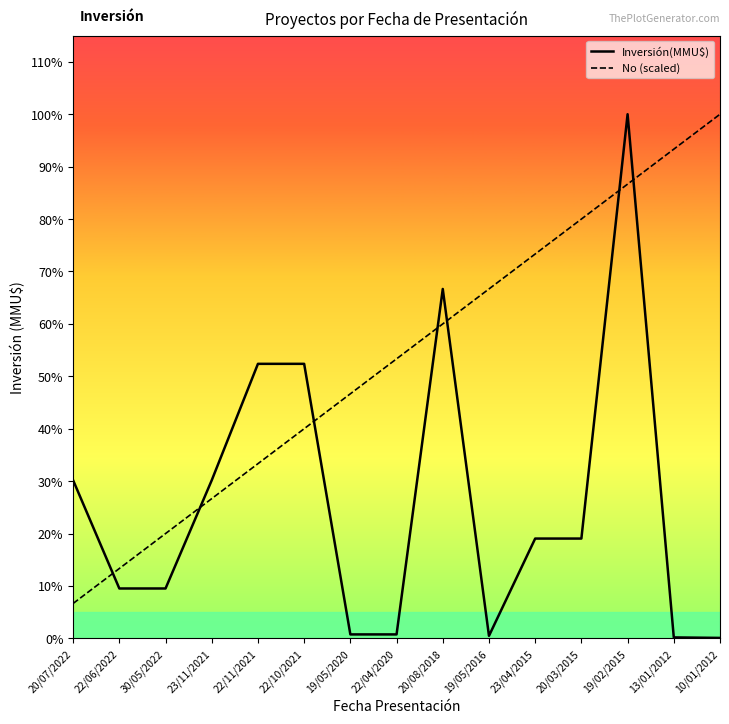

What are all the series names shown in the legend?

Inversión(MMU$), No (scaled)